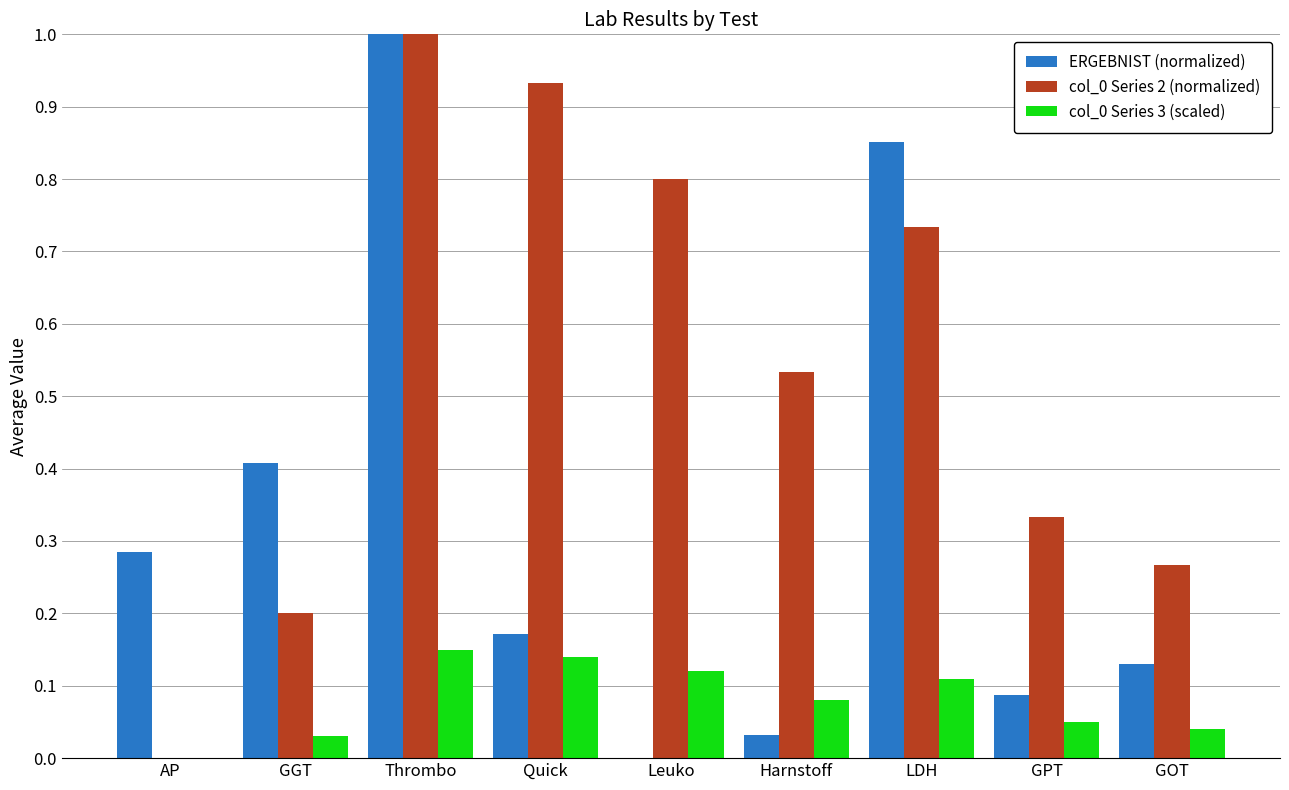

What is the sum of the col_0 Series 2 (normalized) values at Harnstoff and Thrombo?

1.5